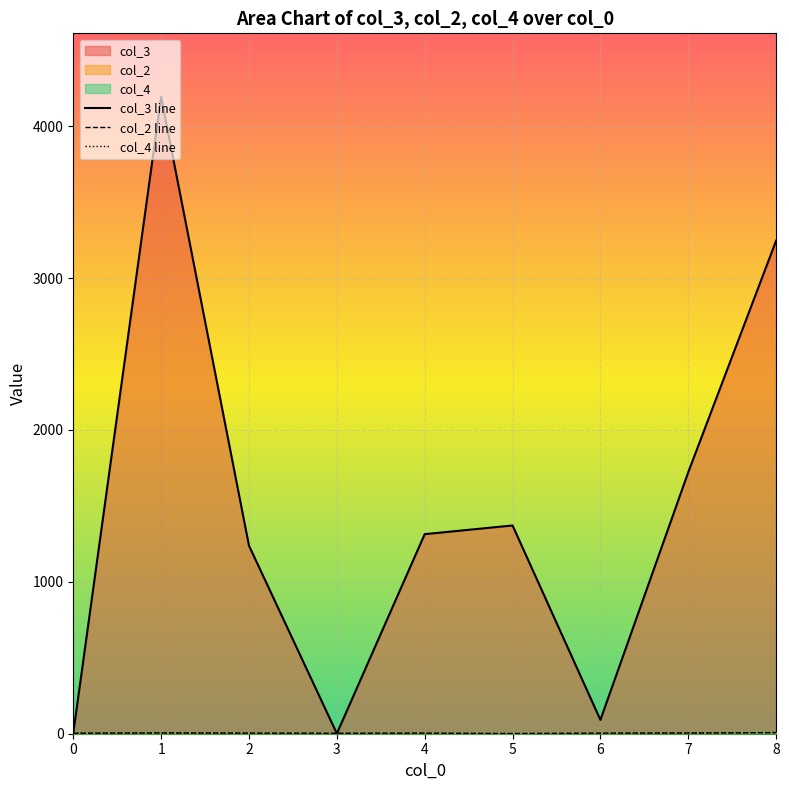

List the series in order of their peak value, highest first.

col_3 line, col_4 line, col_2 line